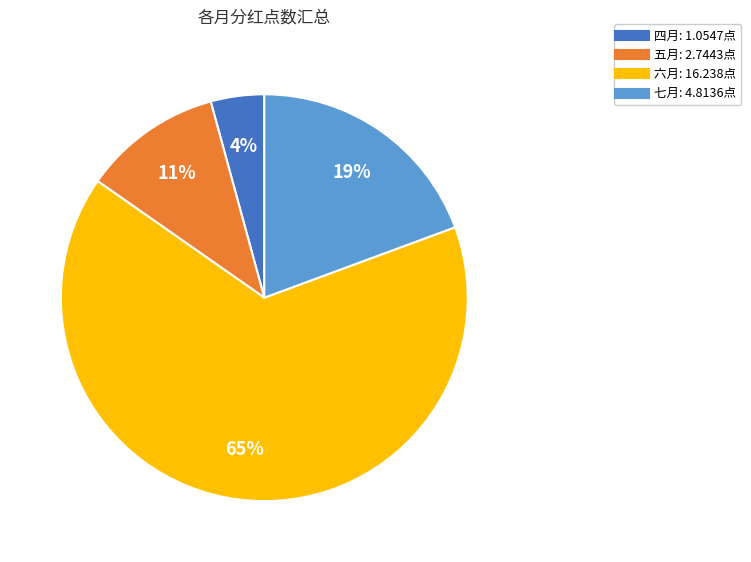

Rank the categories by value from lowest to highest.

四月, 五月, 七月, 六月